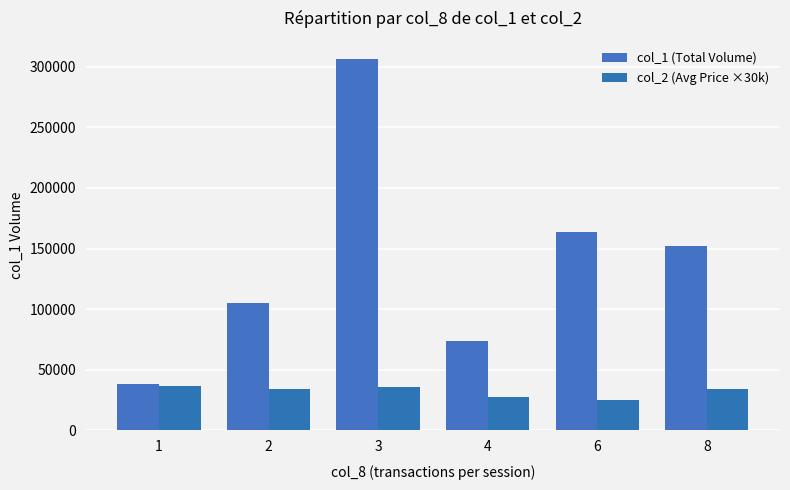

Which series has the largest total across all categories?

col_1 (Total Volume)